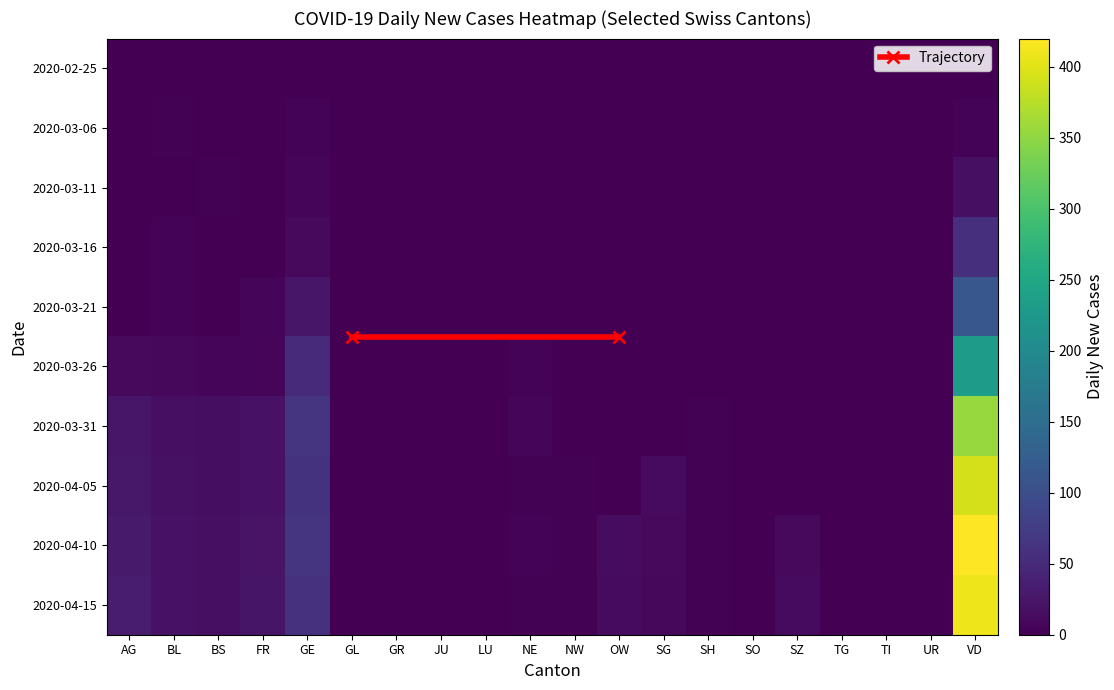

Is the value of 2020-03-06 at SO greater than the value of 2020-04-05 at VD?

No